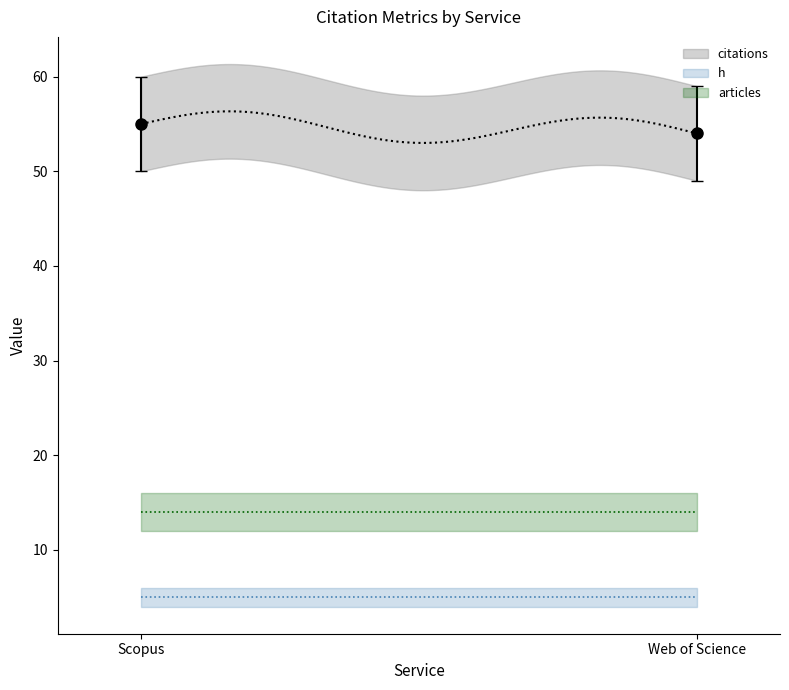

Rank the categories by articles value from highest to lowest.

Scopus, Web of Science